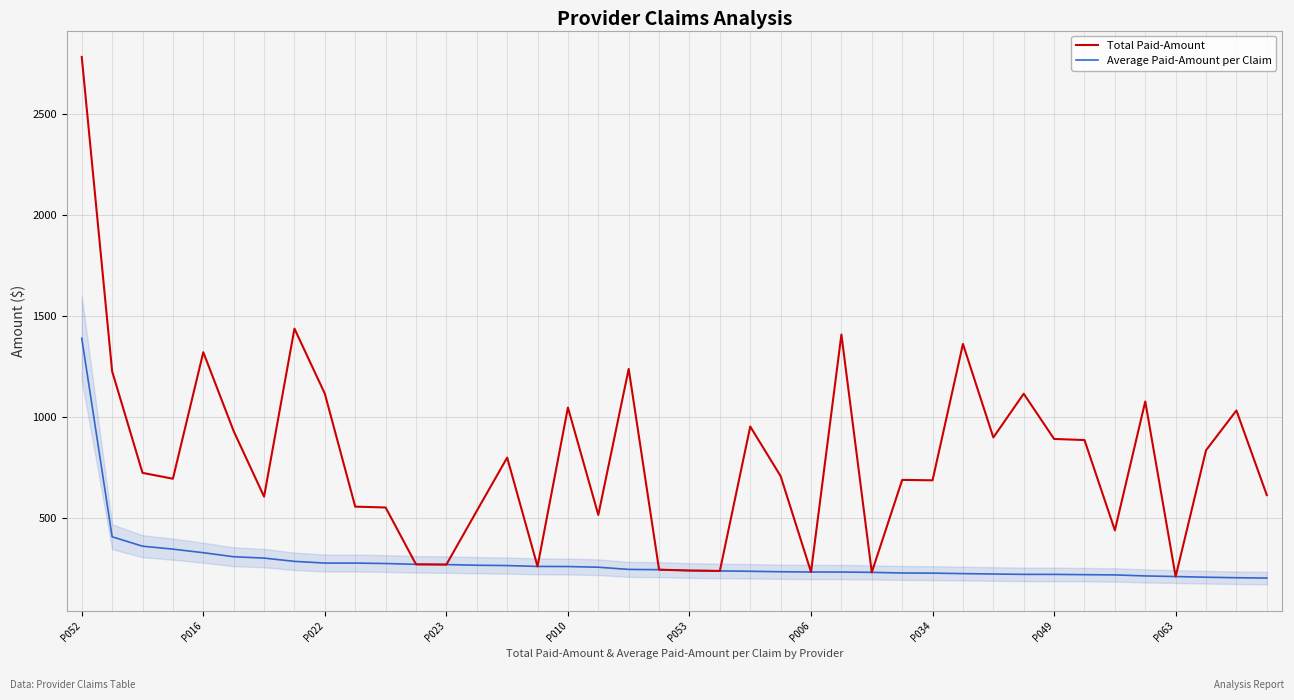

Rank the series by their average value, from highest to lowest.

Total Paid-Amount, Average Paid-Amount per Claim